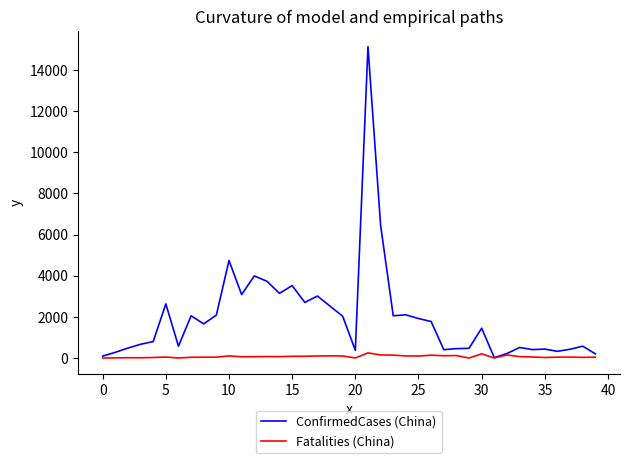

What is the maximum value shown in the chart?

15136